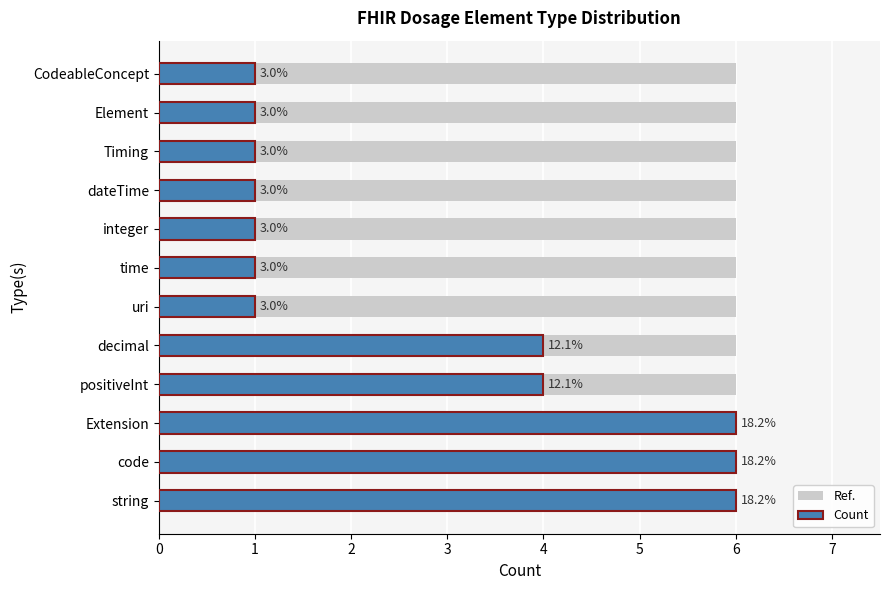

Are the bars horizontal?

Yes